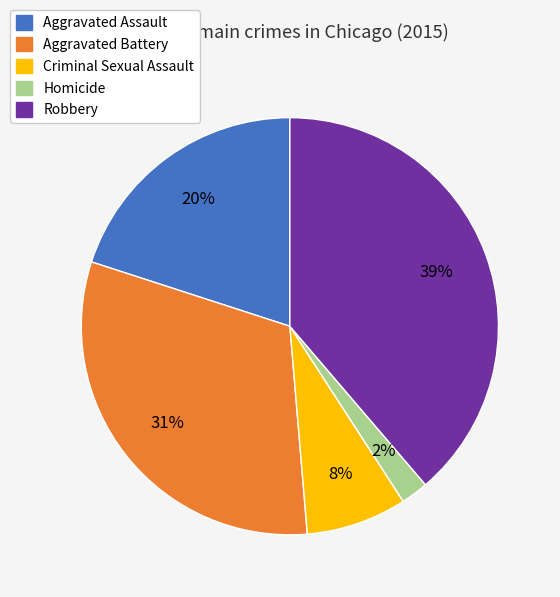

What percentage is the Criminal Sexual Assault slice, to the nearest percent?

8%